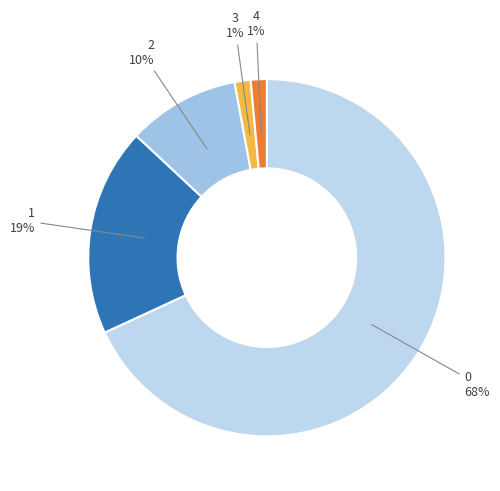

What percentage is the 1 slice, to the nearest percent?

19%